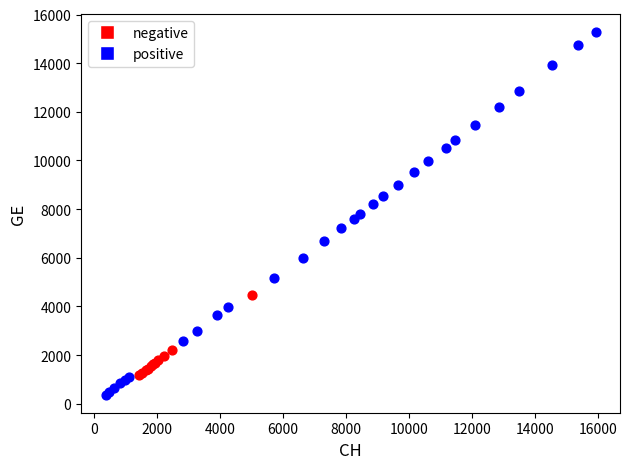

Which series contains the highest Y value?

positive